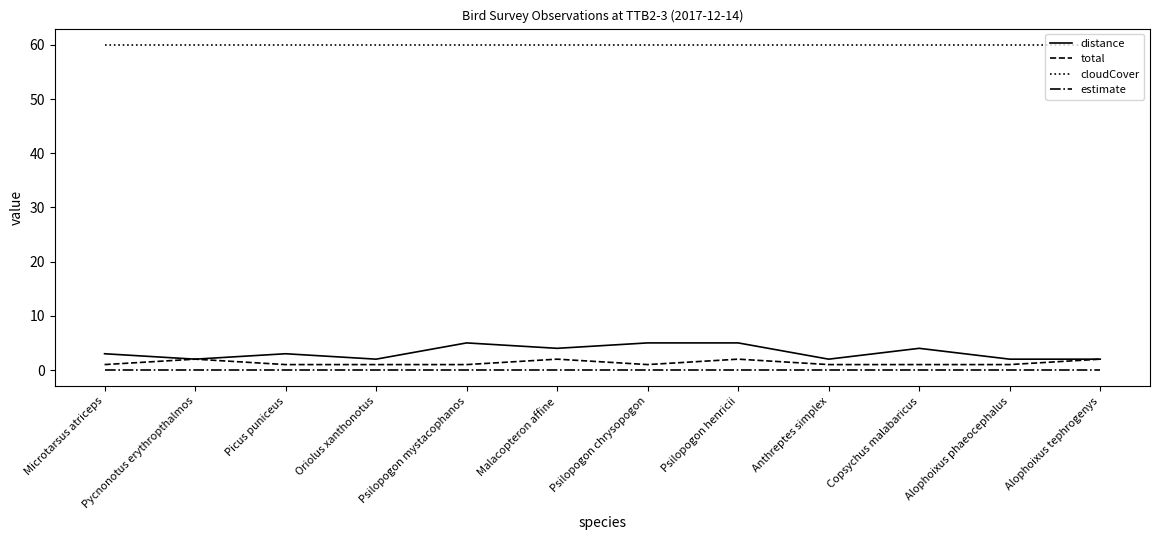

What is the highest value of the distance series?

5